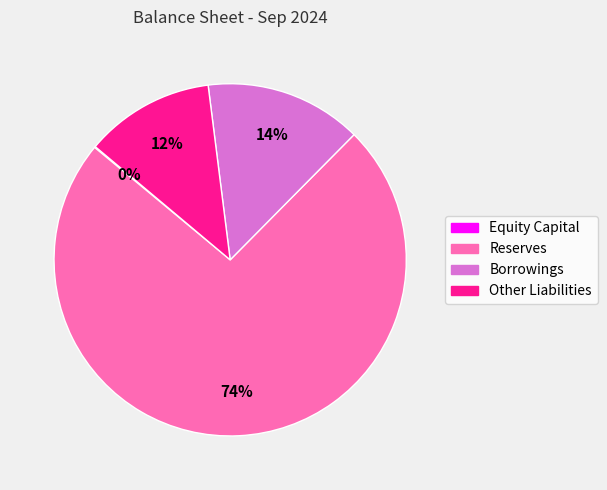

Combined, do Borrowings and Reserves account for over 50%?

Yes